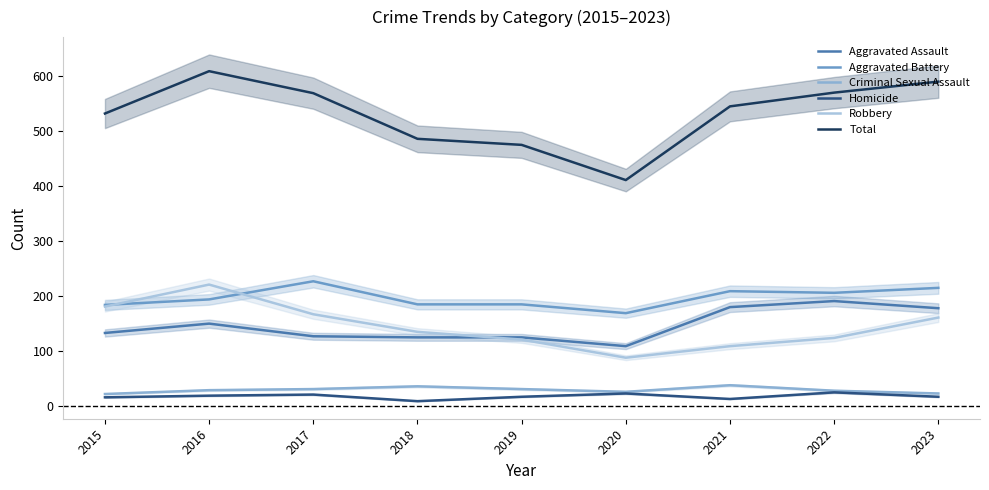

Which category has the highest value across all series?

2016